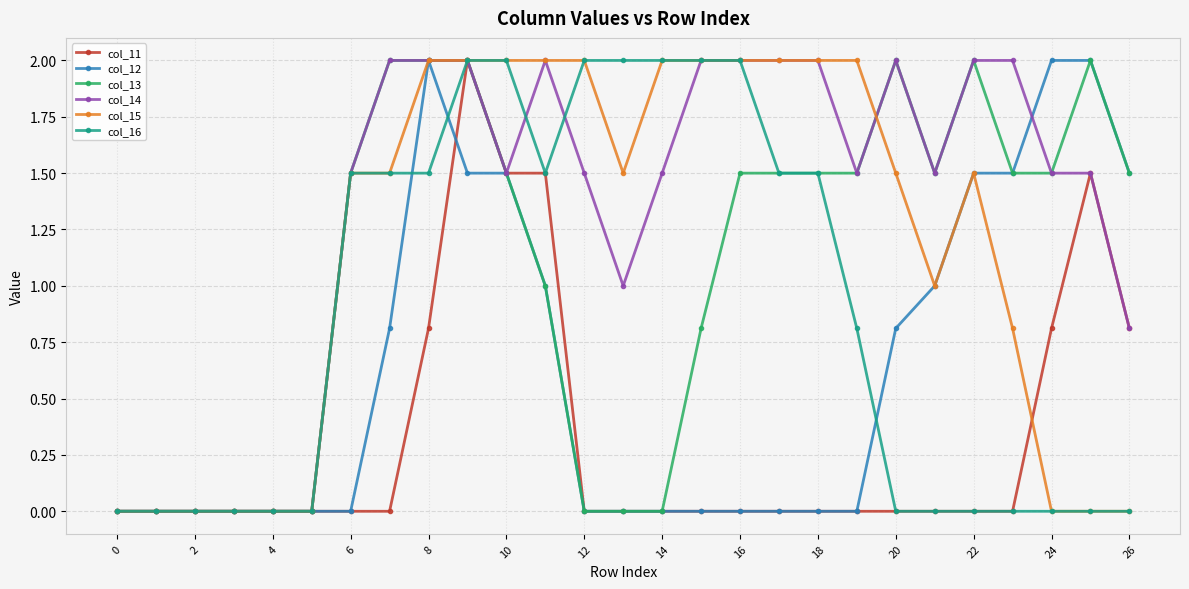

True or false: col_13 has more than 2 points higher than both neighbors.

True